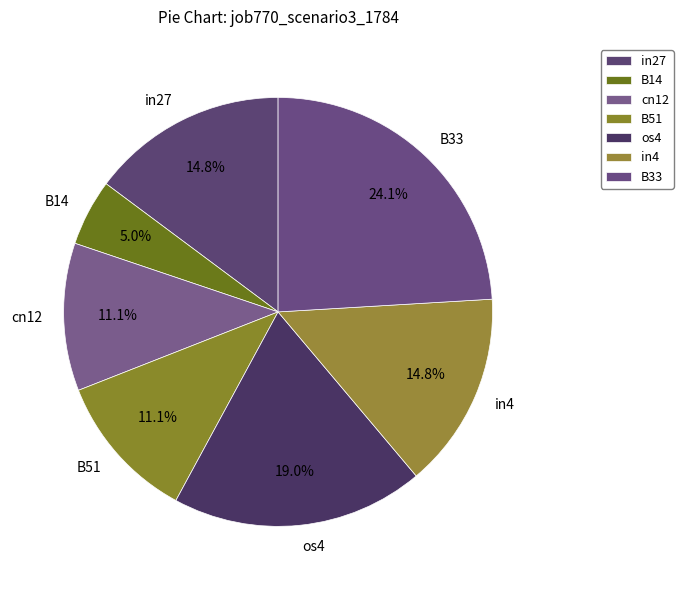

What percentage is NOT represented by B51?

88.9%